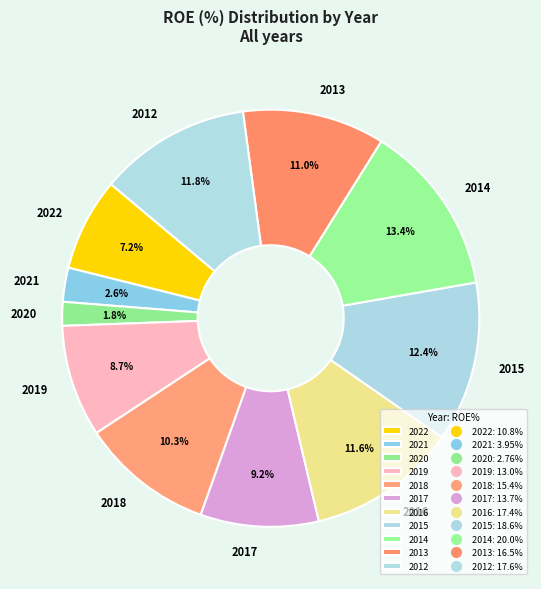

What is the smallest slice in the pie chart?

2020